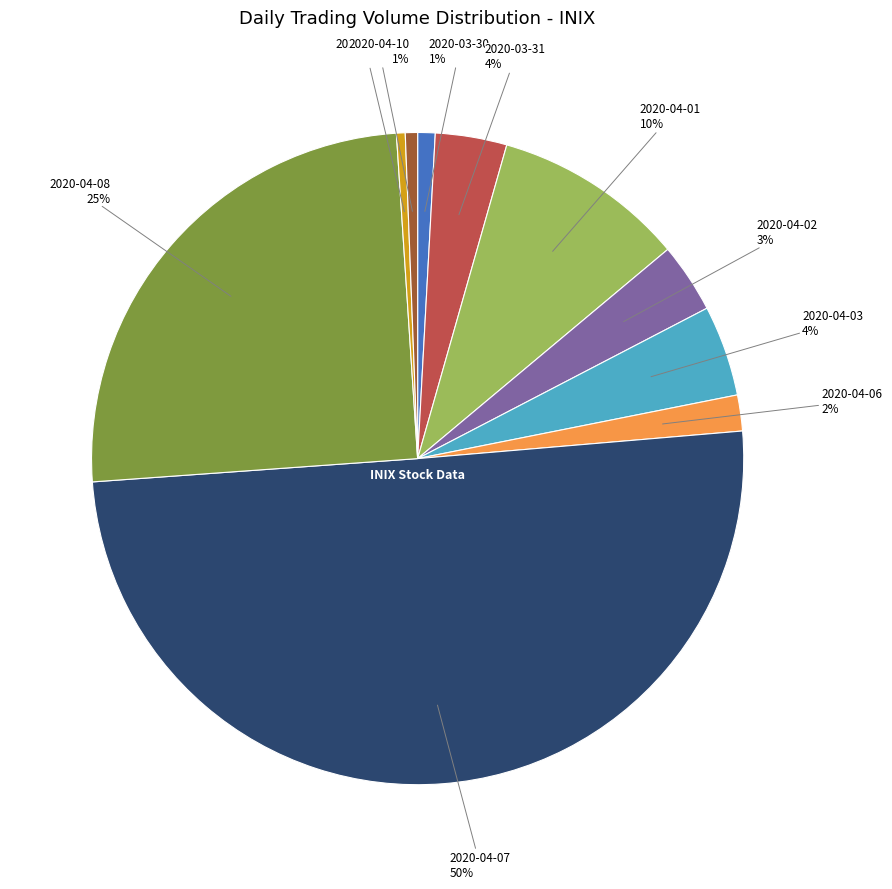

Which category accounts for the majority?

2020-04-07